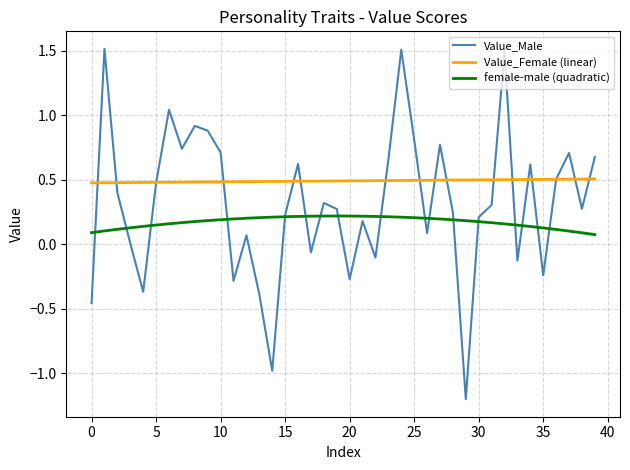

List the series in order of their overall mean, lowest first.

female-male (quadratic), Value_Male, Value_Female (linear)